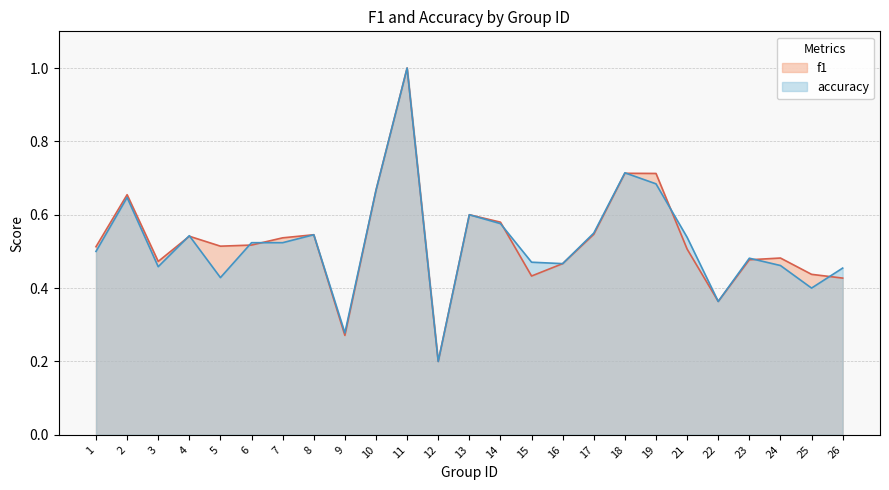

What is the total value across all series at 17?

1.1